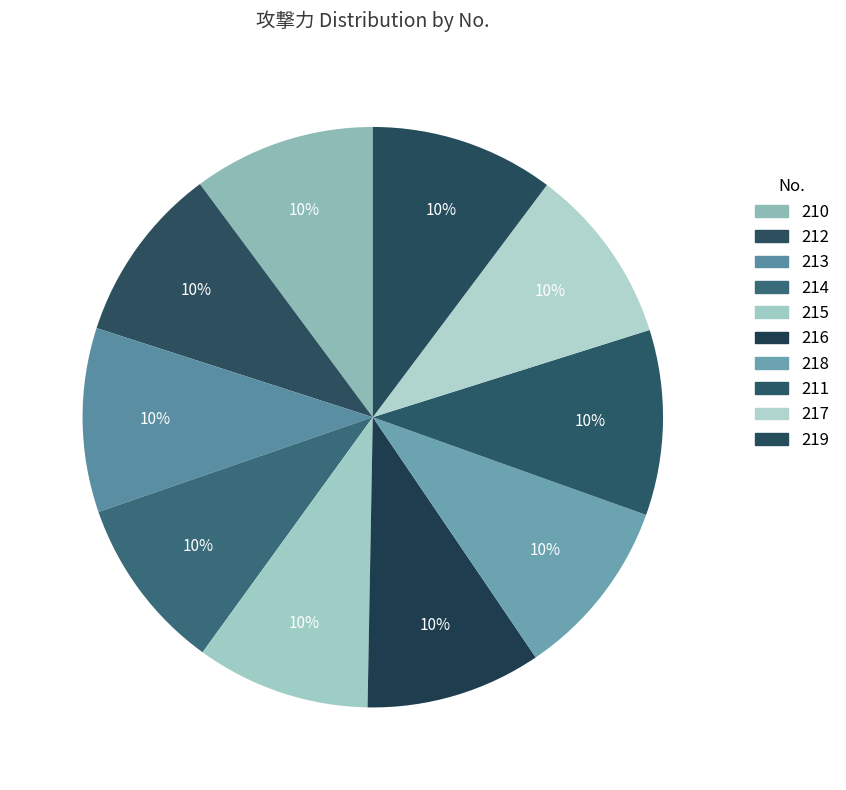

Is there a majority slice in this chart?

No